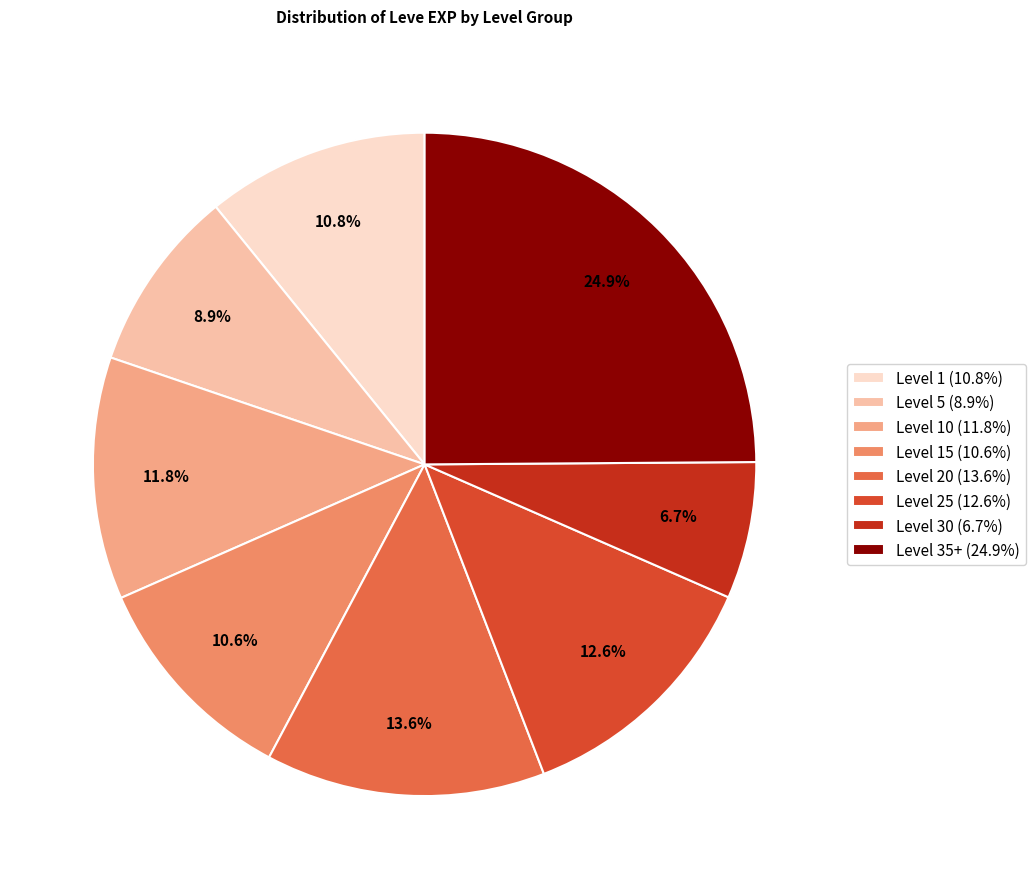

What is the largest slice in the pie chart?

Level 35+ (24.9%)